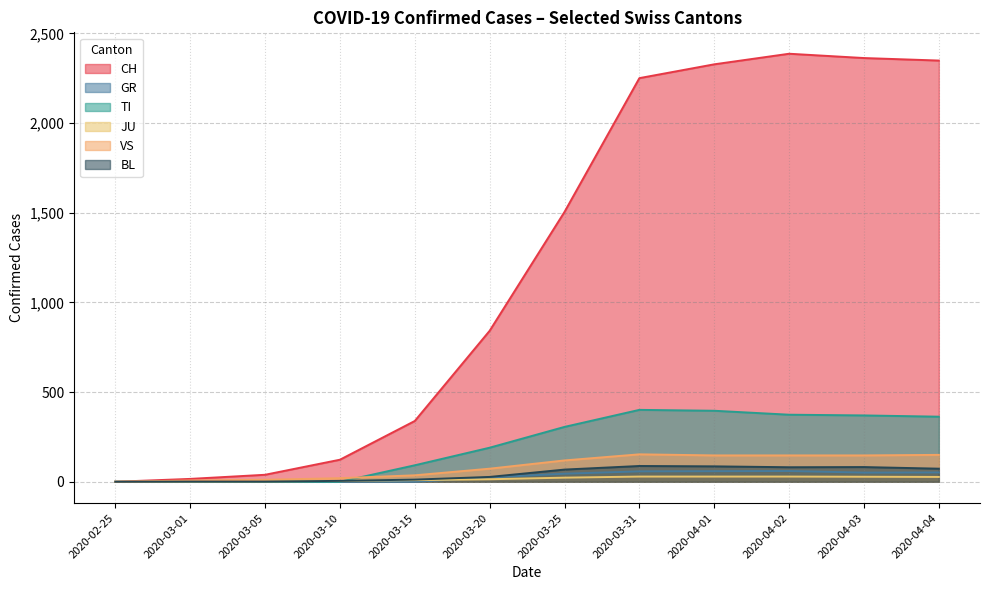

What is the maximum value shown in the chart?

2387